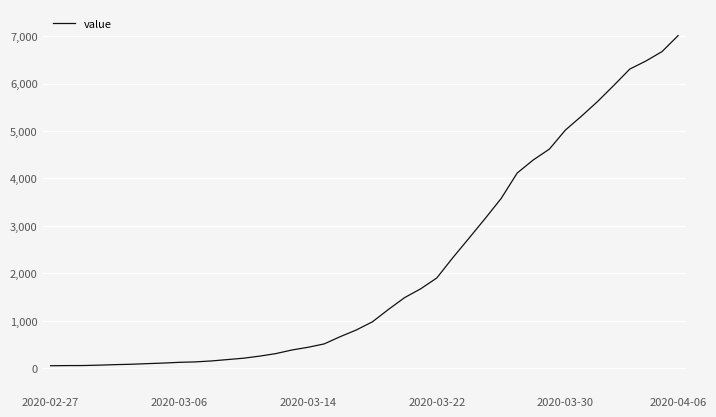

What is the difference between the maximum and minimum values?

6961